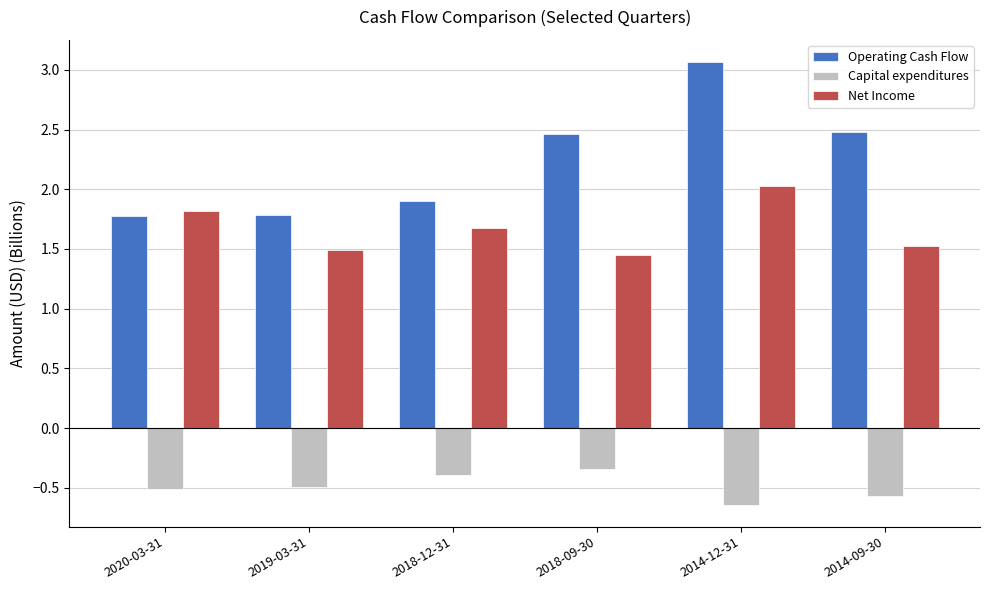

At 2020-03-31, list the series in order from smallest to largest.

Capital expenditures, Operating Cash Flow, Net Income